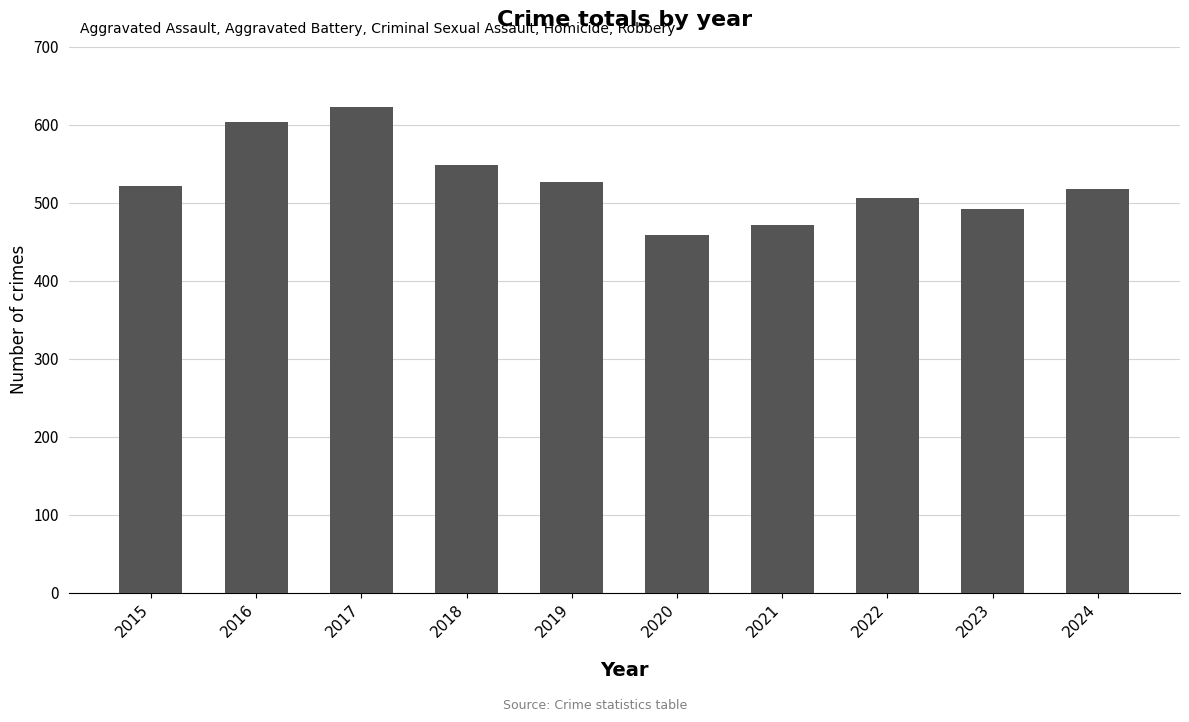

What is the difference between the values at 2018 and 2024?

30